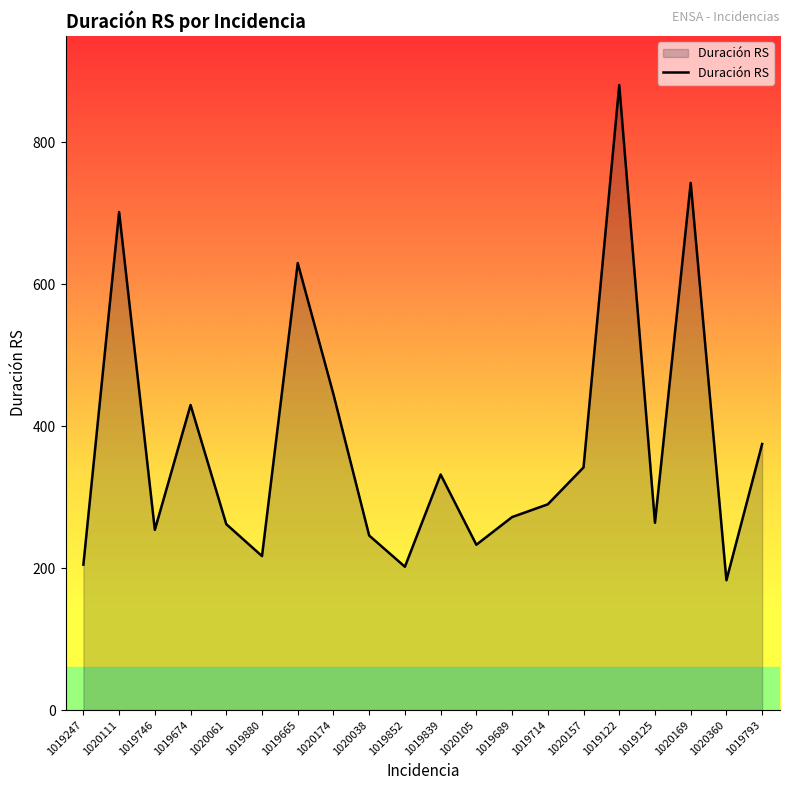

What is the smallest value displayed?

183